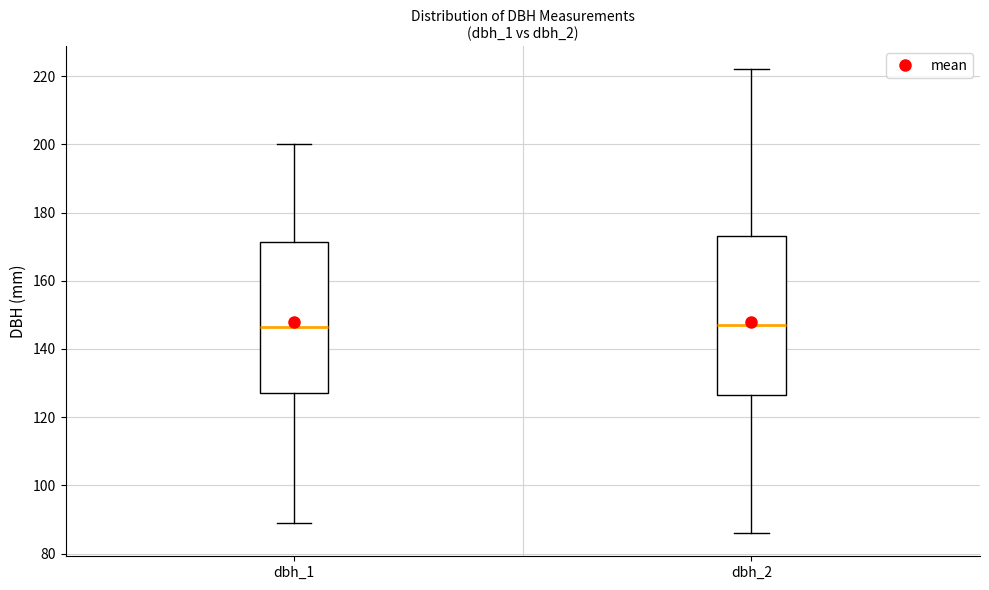

Which box is the tallest, from its lower edge to its upper edge?

dbh_2